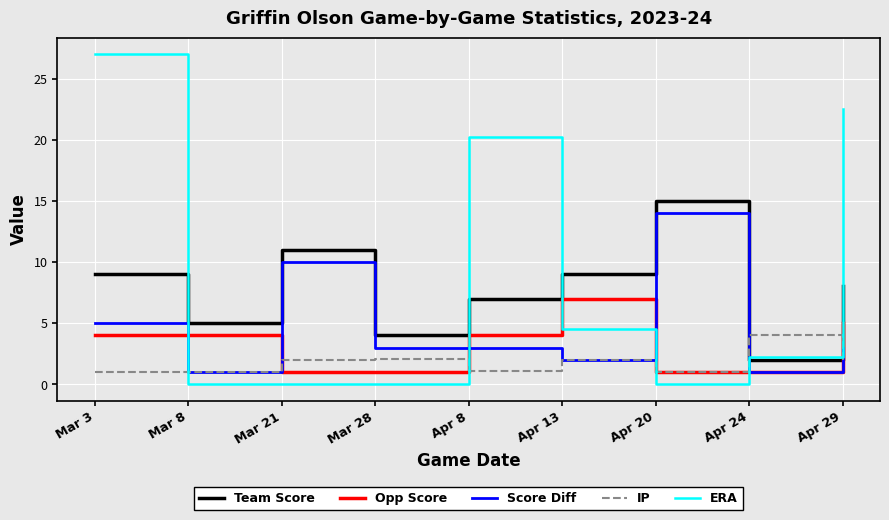

Where do Team Score and IP first cross each other?

Apr 20 and Apr 24